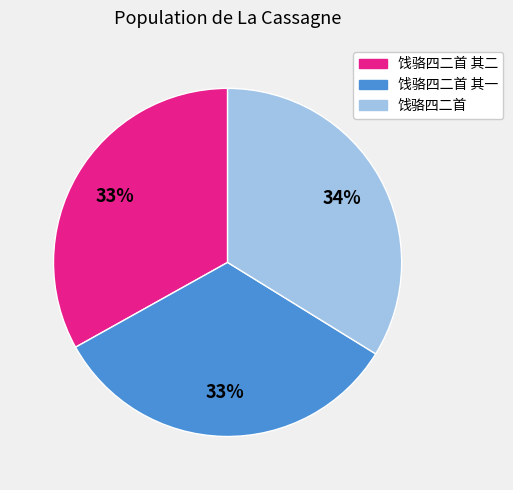

To the nearest percent, what is the average slice percentage?

33%